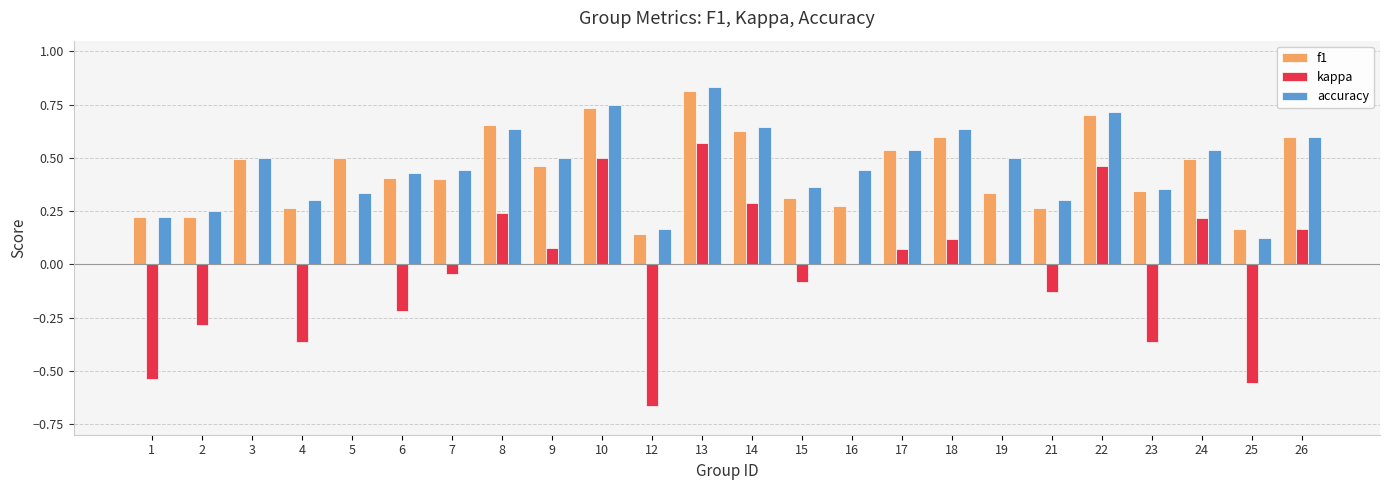

What is the sum of all accuracy values?

11.1